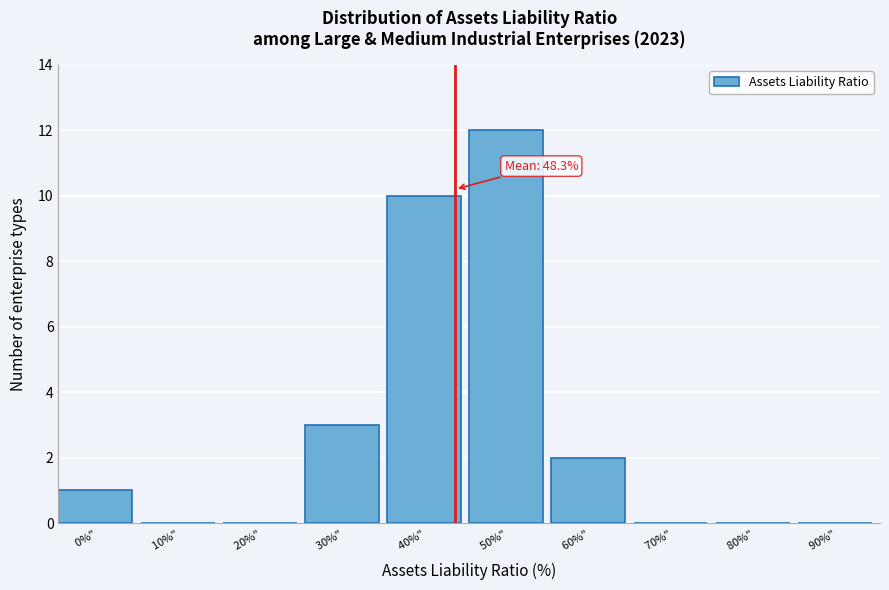

Reading left to right, list all the values displayed in this chart.

0%" =1	10%" =0	20%" =0	30%" =3	40%" =10	50%" =12	60%" =2	70%" =0	80%" =0	90%" =0